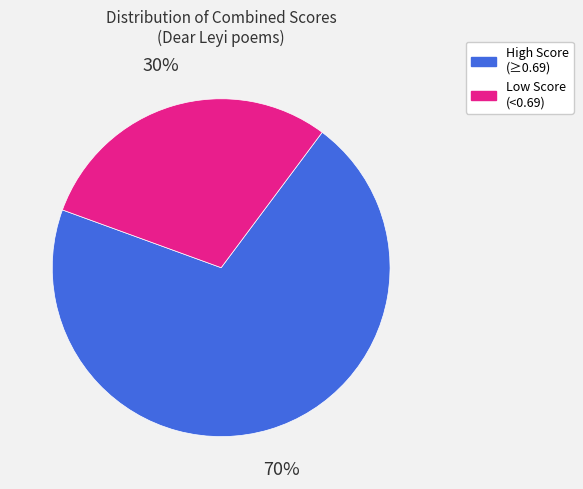

To the nearest percent, what is the average slice percentage?

50%